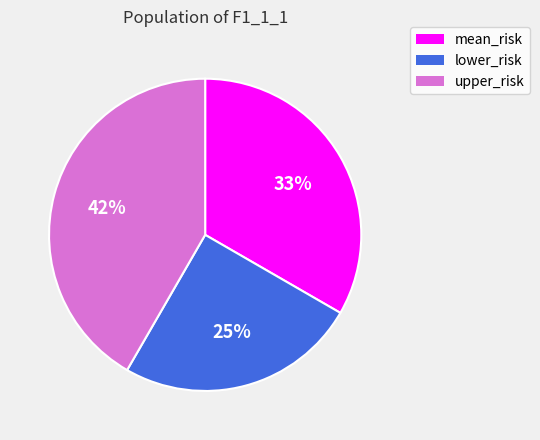

Between upper_risk and mean_risk, which is larger?

upper_risk